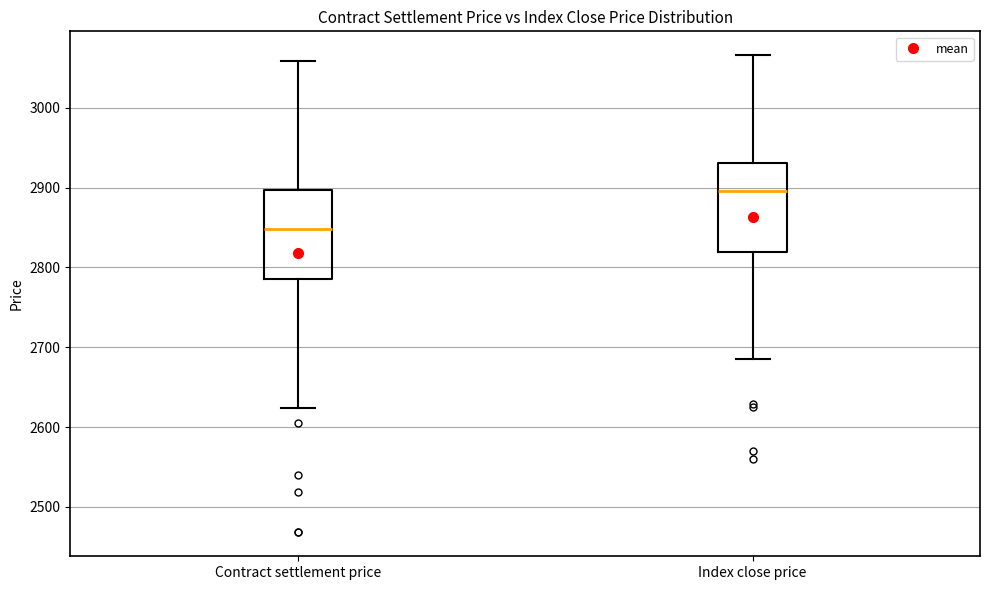

Reading left to right, read every box against the y-axis: the position of its median line, the range the box covers, and the ends of its whiskers. The values are not printed on the chart, so give them approximately, as read against the axis.

Contract settlement price: median 2850, box 2790 to 2900, whiskers 2620 to 3060
Index close price: median 2900, box 2820 to 2930, whiskers 2690 to 3070